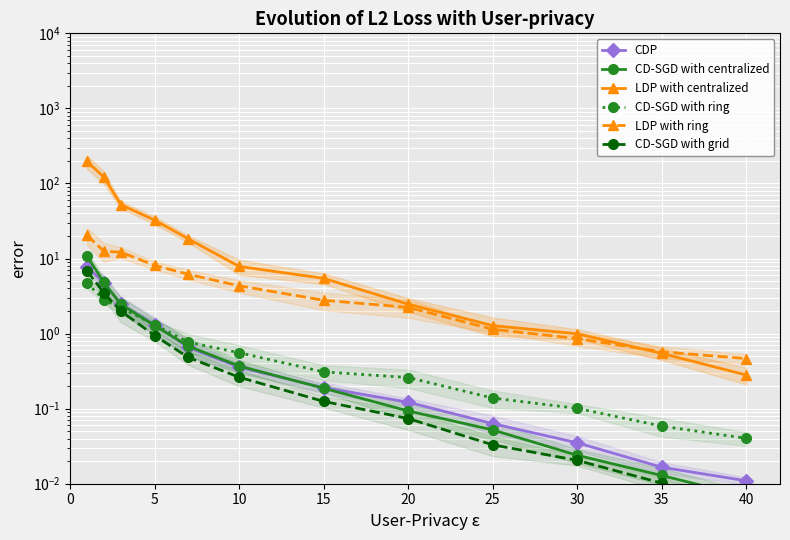

True or false: LDP with centralized and CD-SGD with grid cross at least once.

False